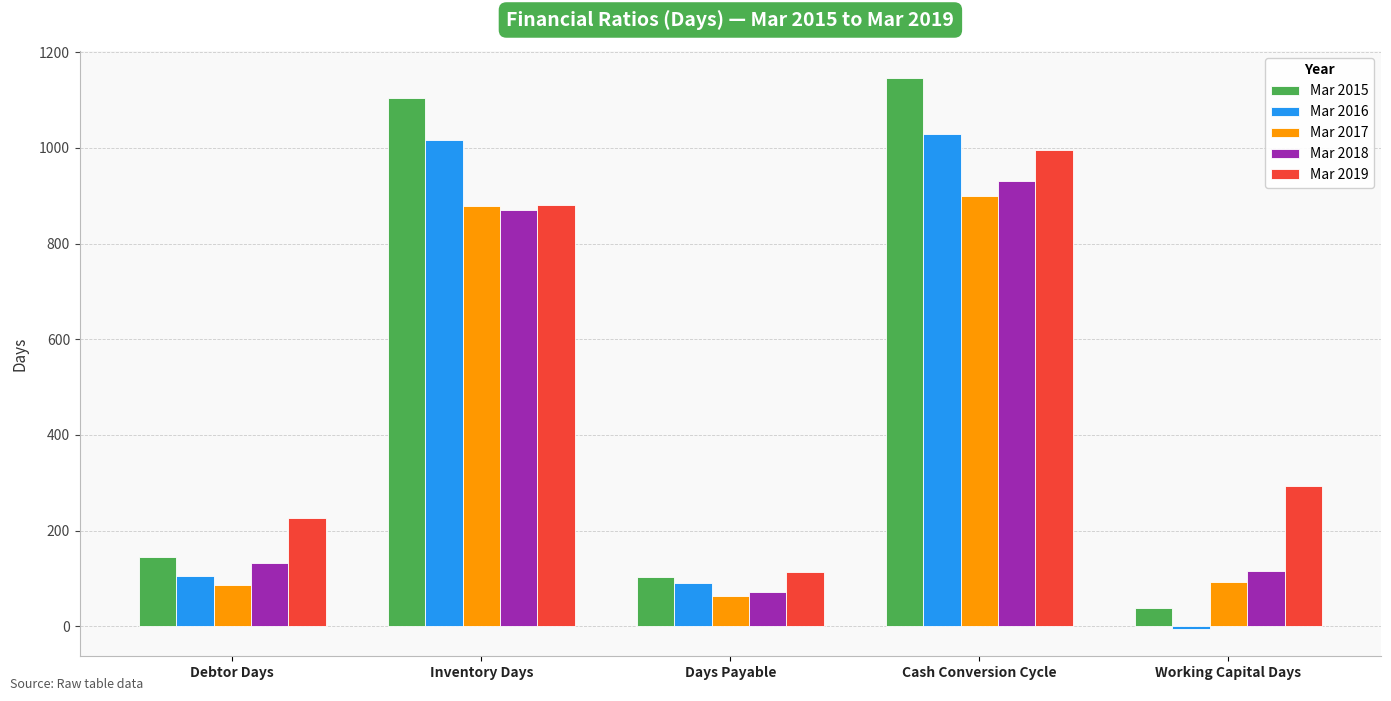

Which series changed the most between Debtor Days and Days Payable?

Mar 2019